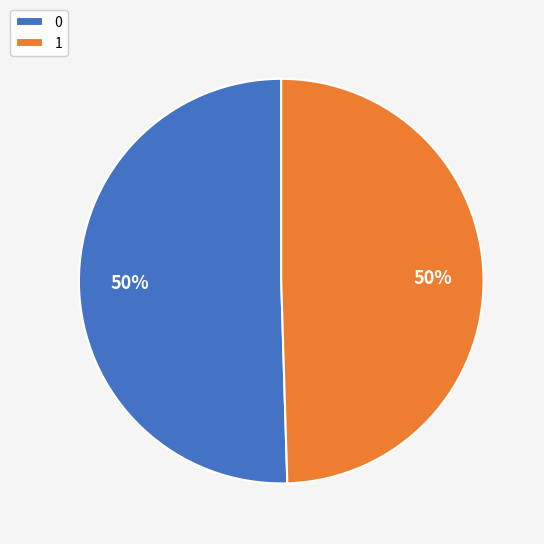

Is it true that 1 is 50% of the pie?

True